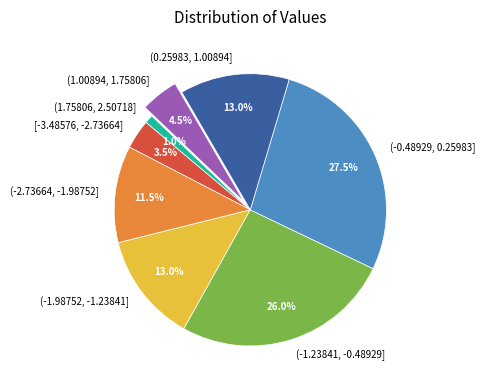

Which has a higher value, (-1.98752, -1.23841] or (1.75806, 2.50718]?

(-1.98752, -1.23841]